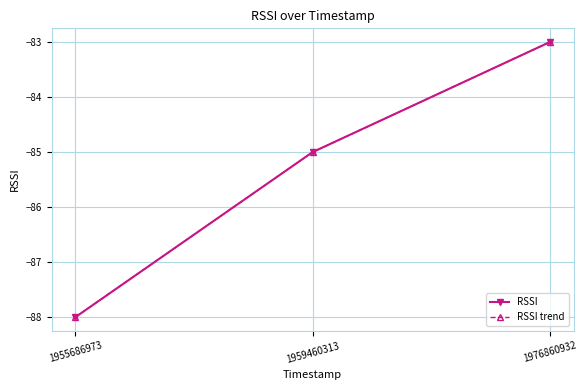

Which series has the largest range (max minus min)?

RSSI